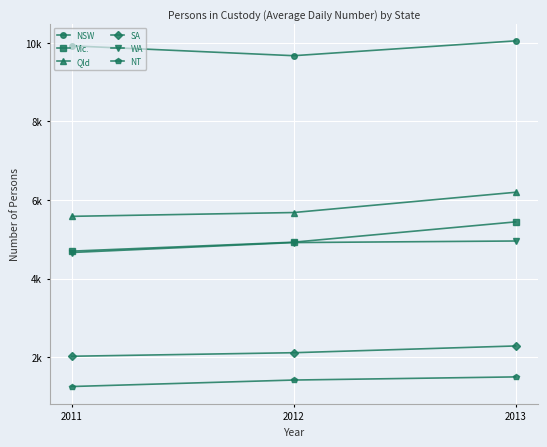

What is the value of the NSW point at the 2nd from the left?

9675